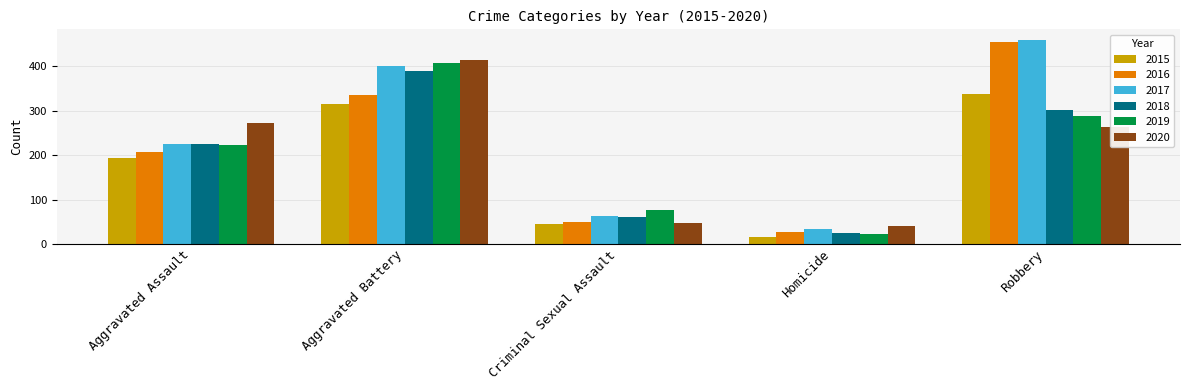

What are all the series names shown in the legend?

2015, 2016, 2017, 2018, 2019, 2020